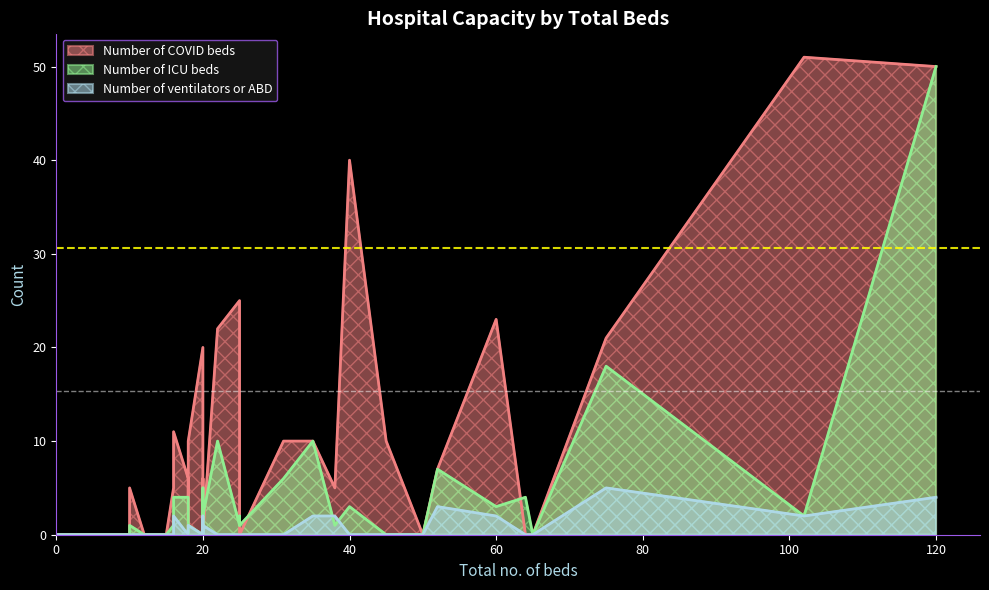

At which category is the sum across all series the highest?

120